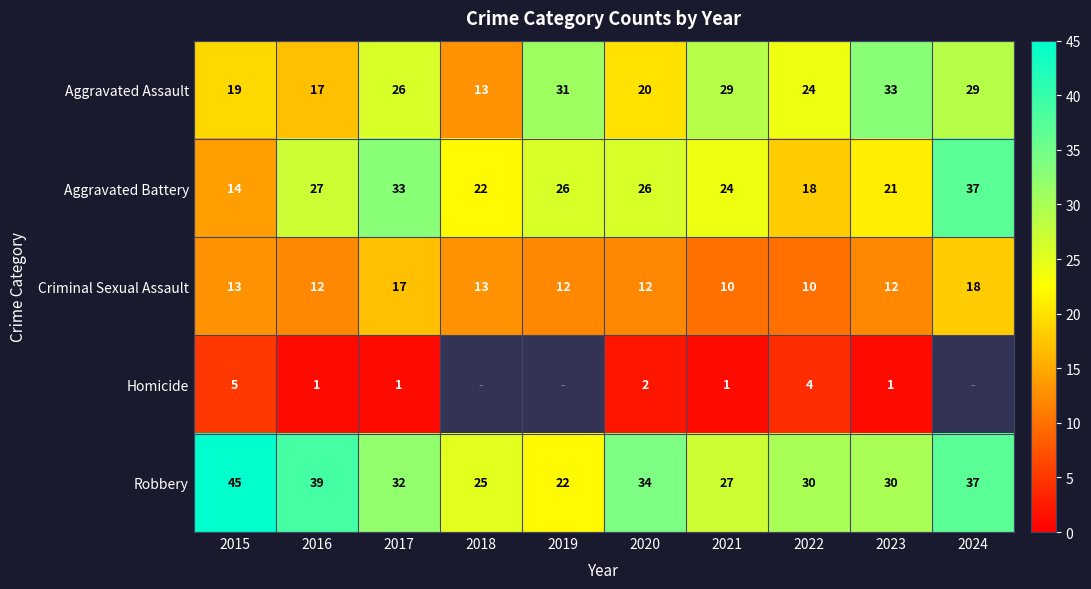

Where does the Criminal Sexual Assault series first go above 12?

2015